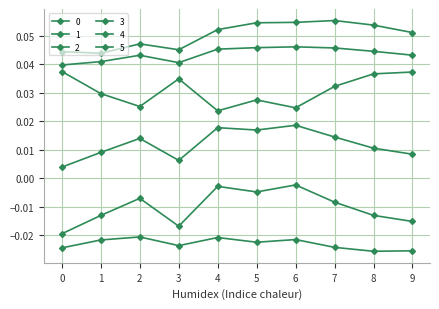

Between 5 and 2, which is larger?

5